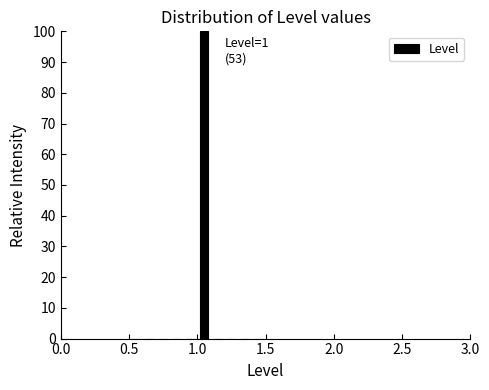

Read against the x-axis, roughly where is the centre of the tallest bar?

1.05